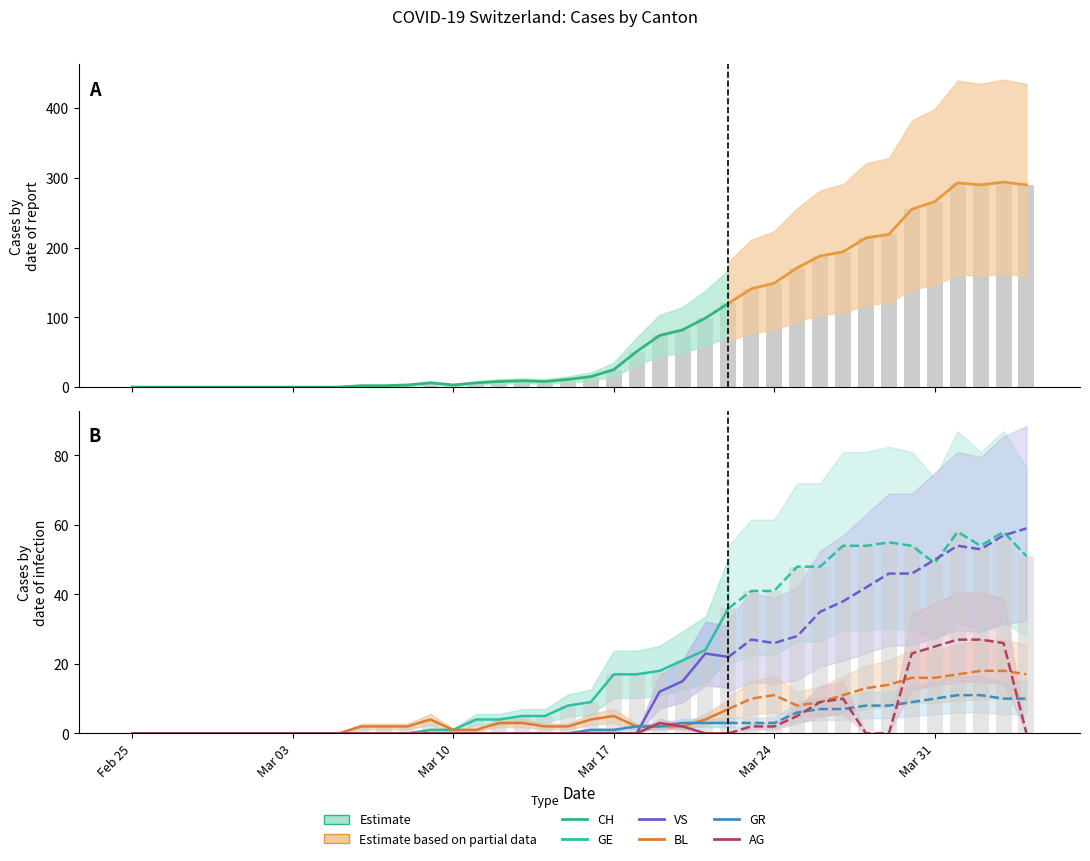

Reading left to right, transcribe all the data shown in this chart.

CH: 0=0	1=0	2=0	3=0	4=0	5=0	6=0	7=0	8=0	9=0	10=2	11=2	12=3	13=6	14=3	15=6	16=8	17=9	18=8	19=11	20=15	21=25	22=51	23=74	24=82	25=99	26=120	27=141	28=149	29=171	30=188	31=194	32=214	33=219	34=255	35=266	36=293	37=290	38=294	39=290
GE: 0=0	1=0	2=0	3=0	4=0	5=0	6=0	7=0	8=0	9=0	10=0	11=0	12=0	13=1	14=1	15=4	16=4	17=5	18=5	19=8	20=9	21=17	22=17	23=18	24=21	25=24	26=36	27=41	28=41	29=48	30=48	31=54	32=54	33=55	34=54	35=49	36=58	37=54	38=58	39=51
BL: 0=0	1=0	2=0	3=0	4=0	5=0	6=0	7=0	8=0	9=0	10=2	11=2	12=2	13=4	14=1	15=1	16=3	17=3	18=2	19=2	20=4	21=5	22=2	23=2	24=2	25=4	26=7	27=10	28=11	29=8	30=9	31=11	32=13	33=14	34=16	35=16	36=17	37=18	38=18	39=17
GR: 0=0	1=0	2=0	3=0	4=0	5=0	6=0	7=0	8=0	9=0	10=0	11=0	12=0	13=0	14=0	15=0	16=0	17=0	18=0	19=0	20=1	21=1	22=2	23=2	24=3	25=3	26=3	27=3	28=3	29=6	30=7	31=7	32=8	33=8	34=9	35=10	36=11	37=11	38=10	39=10
VS: 0=0	1=0	2=0	3=0	4=0	5=0	6=0	7=0	8=0	9=0	10=0	11=0	12=0	13=0	14=0	15=0	16=0	17=0	18=0	19=0	20=0	21=0	22=0	23=12	24=15	25=23	26=22	27=27	28=26	29=28	30=35	31=38	32=42	33=46	34=46	35=50	36=54	37=53	38=57	39=59
AG: 0=0	1=0	2=0	3=0	4=0	5=0	6=0	7=0	8=0	9=0	10=0	11=0	12=0	13=0	14=0	15=0	16=0	17=0	18=0	19=0	20=0	21=0	22=0	23=3	24=2	25=0	26=0	27=2	28=2	29=5	30=9	31=10	32=0	33=0	34=23	35=25	36=27	37=27	38=26	39=0